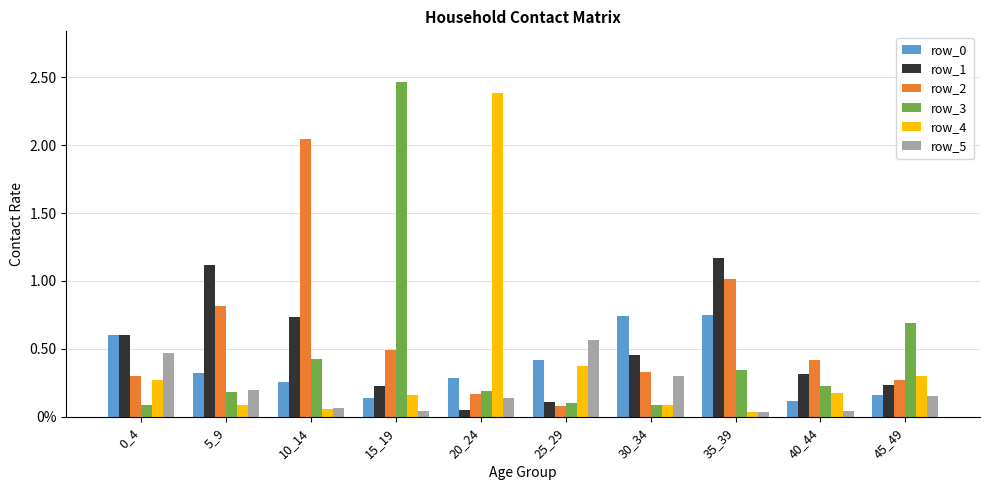

At how many categories does at least one series exceed 0?

10